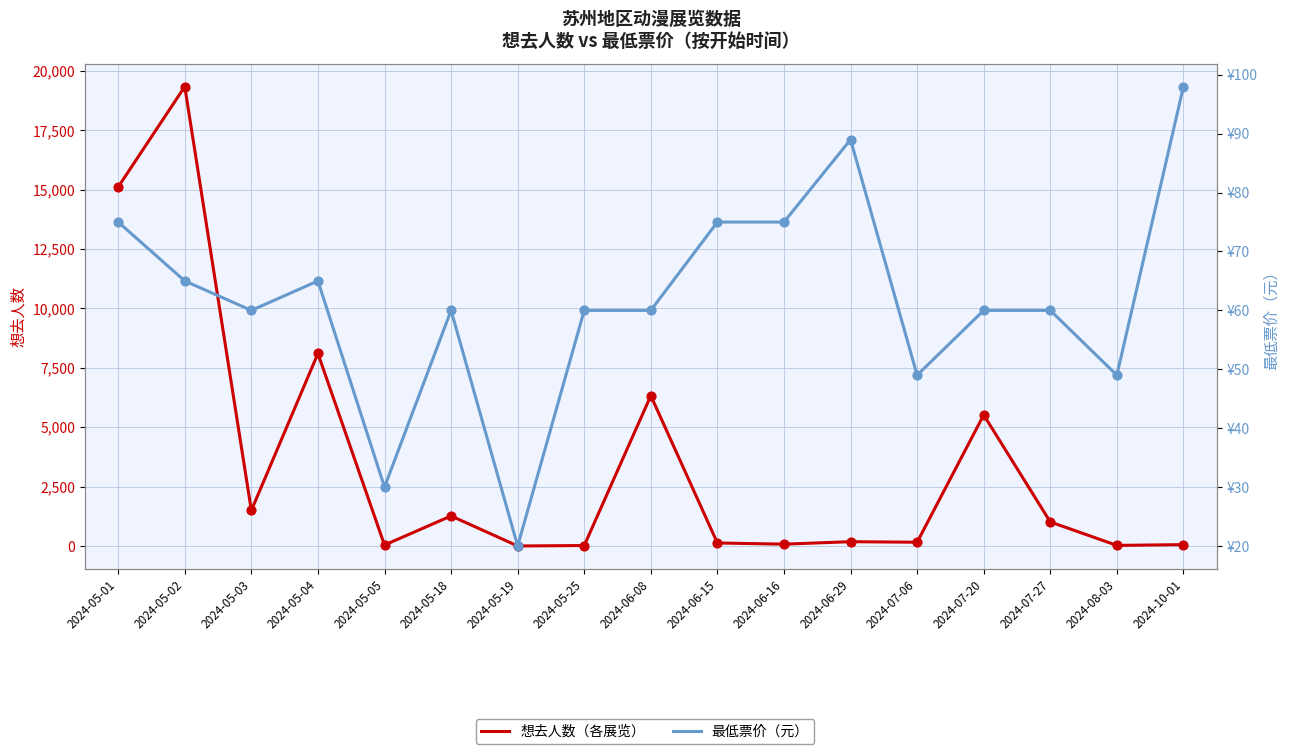

What is the total value across all series at 2024-05-05?

69